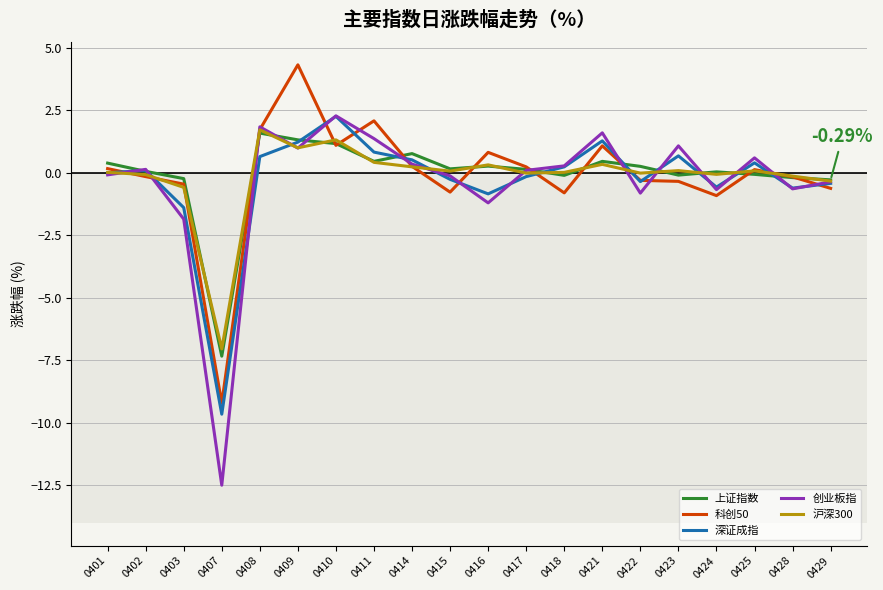

Between 0410 and 0418, which series saw the biggest shift?

深证成指